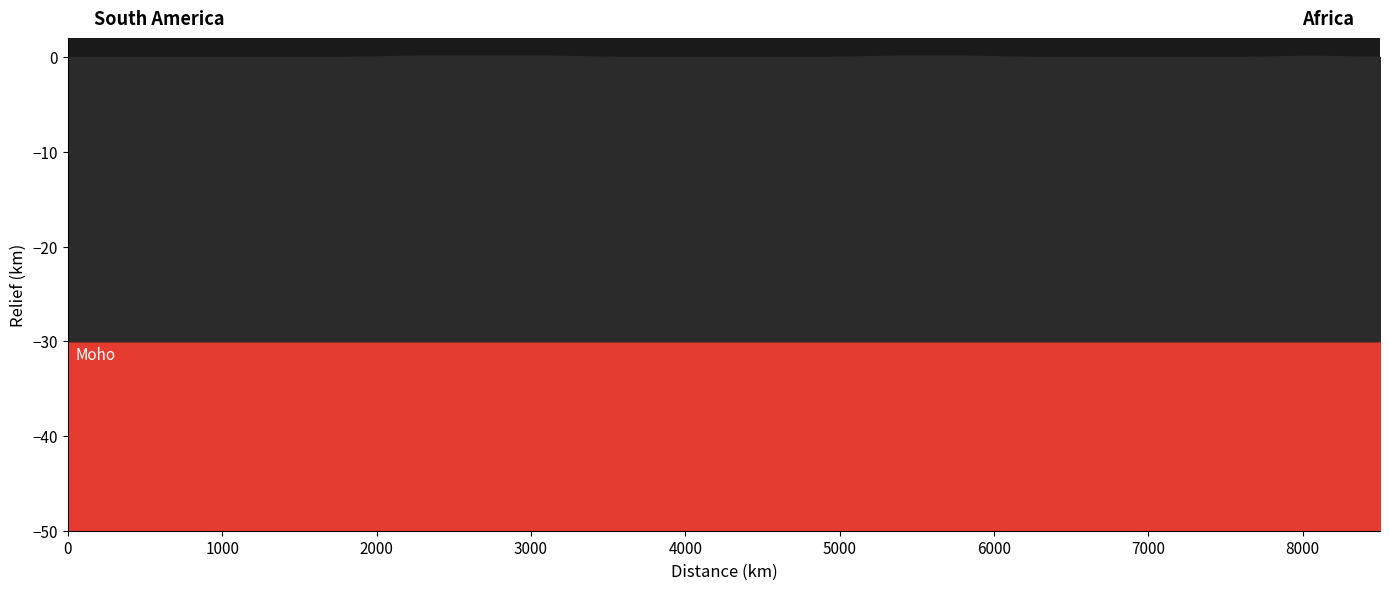

How many distinct data groups are displayed?

3